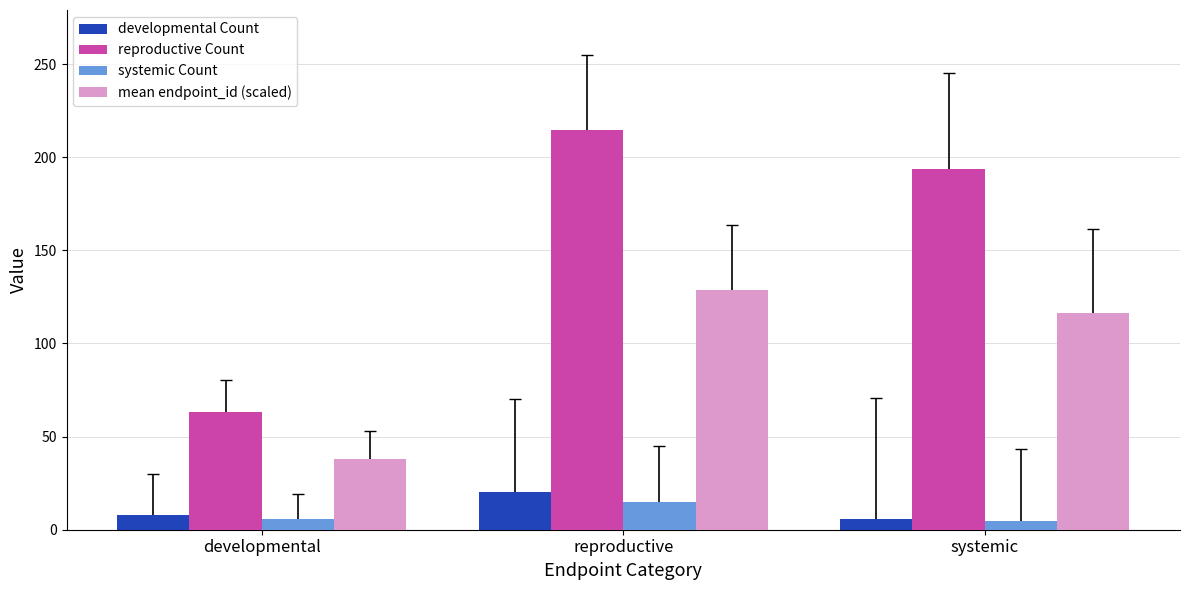

True or false: systemic Count has a value of 6.0 at developmental.

True